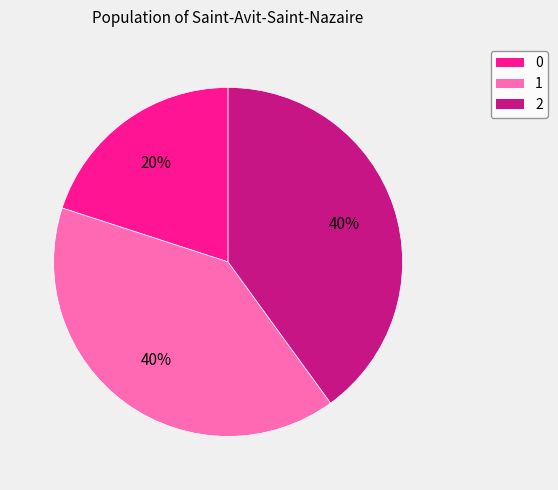

Is 1 the majority of the pie?

No